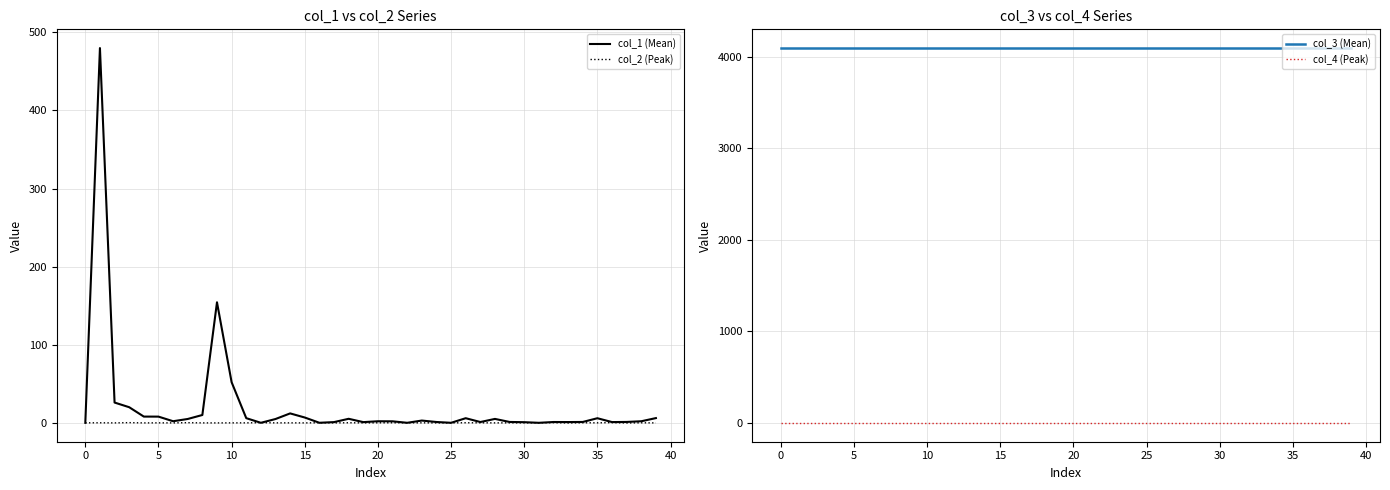

True or false: col_3 (Mean) has a value of 972.3 at 0.

False